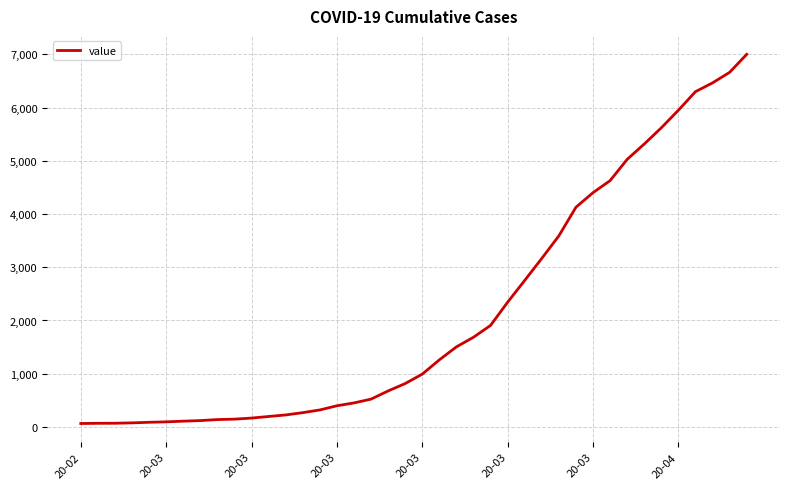

Does the chart display data point markers on the line(s)?

No